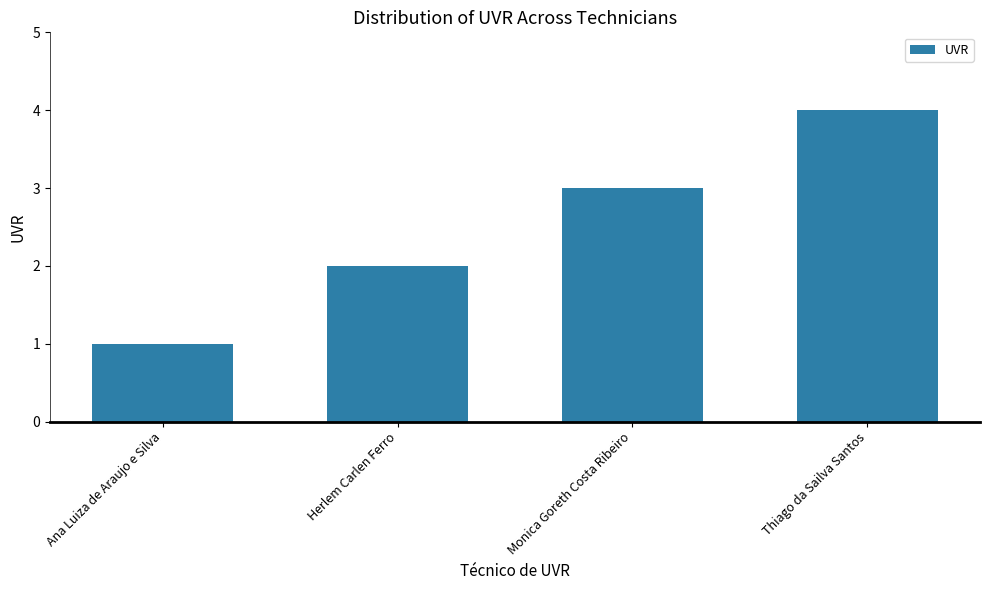

The chart shows a value of 4 at Thiago da Sailva Santos. True or false?

True